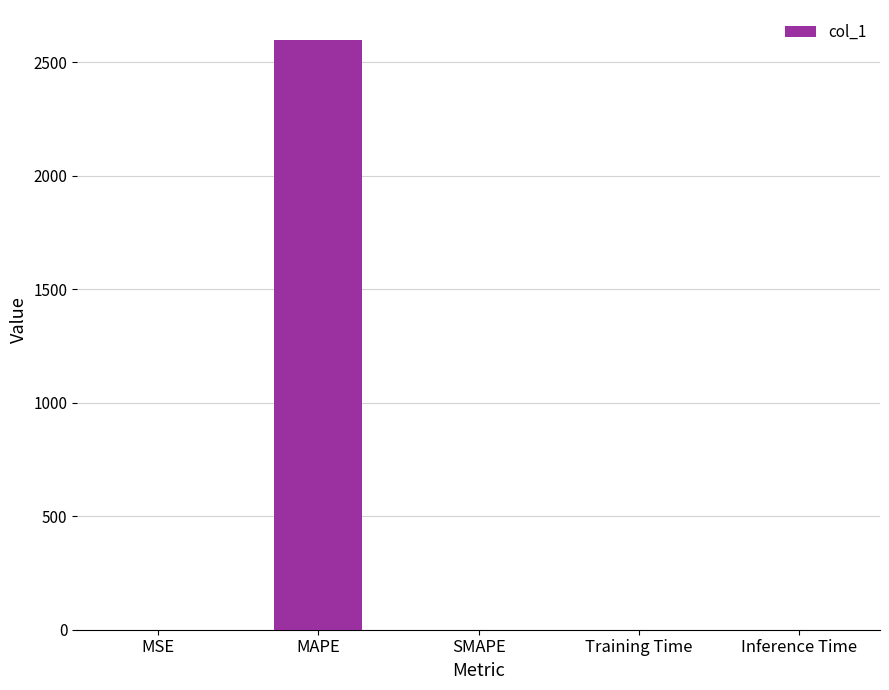

What is the maximum value shown in the chart?

2600.3